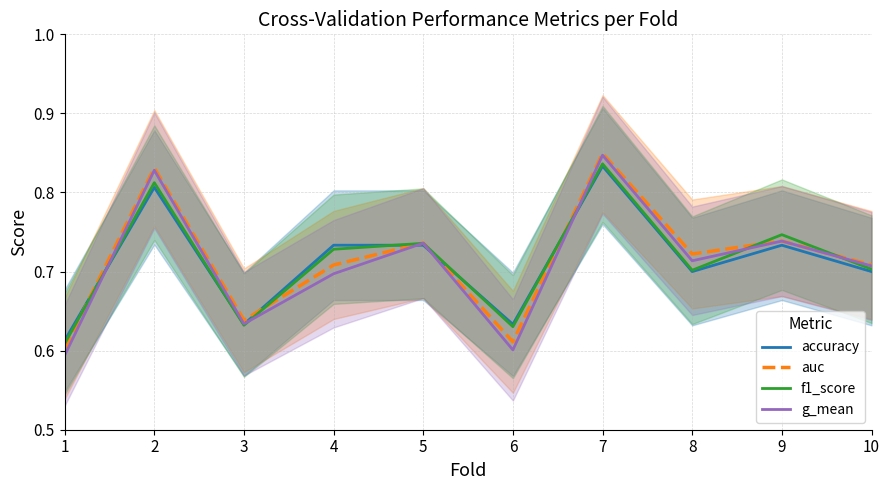

How many lines are shown in the chart?

4